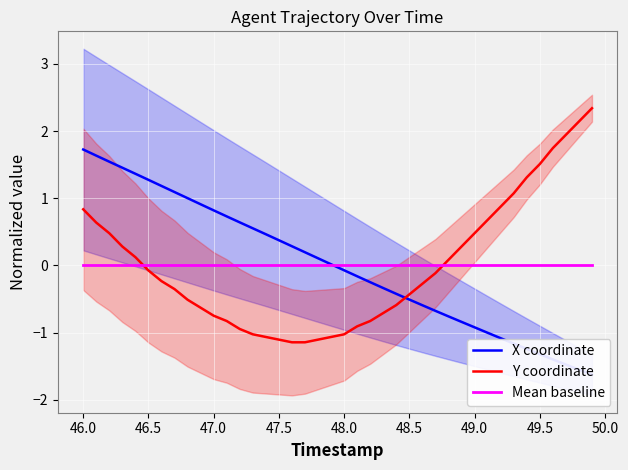

What is the lowest value of the Y coordinate series?

-1.1